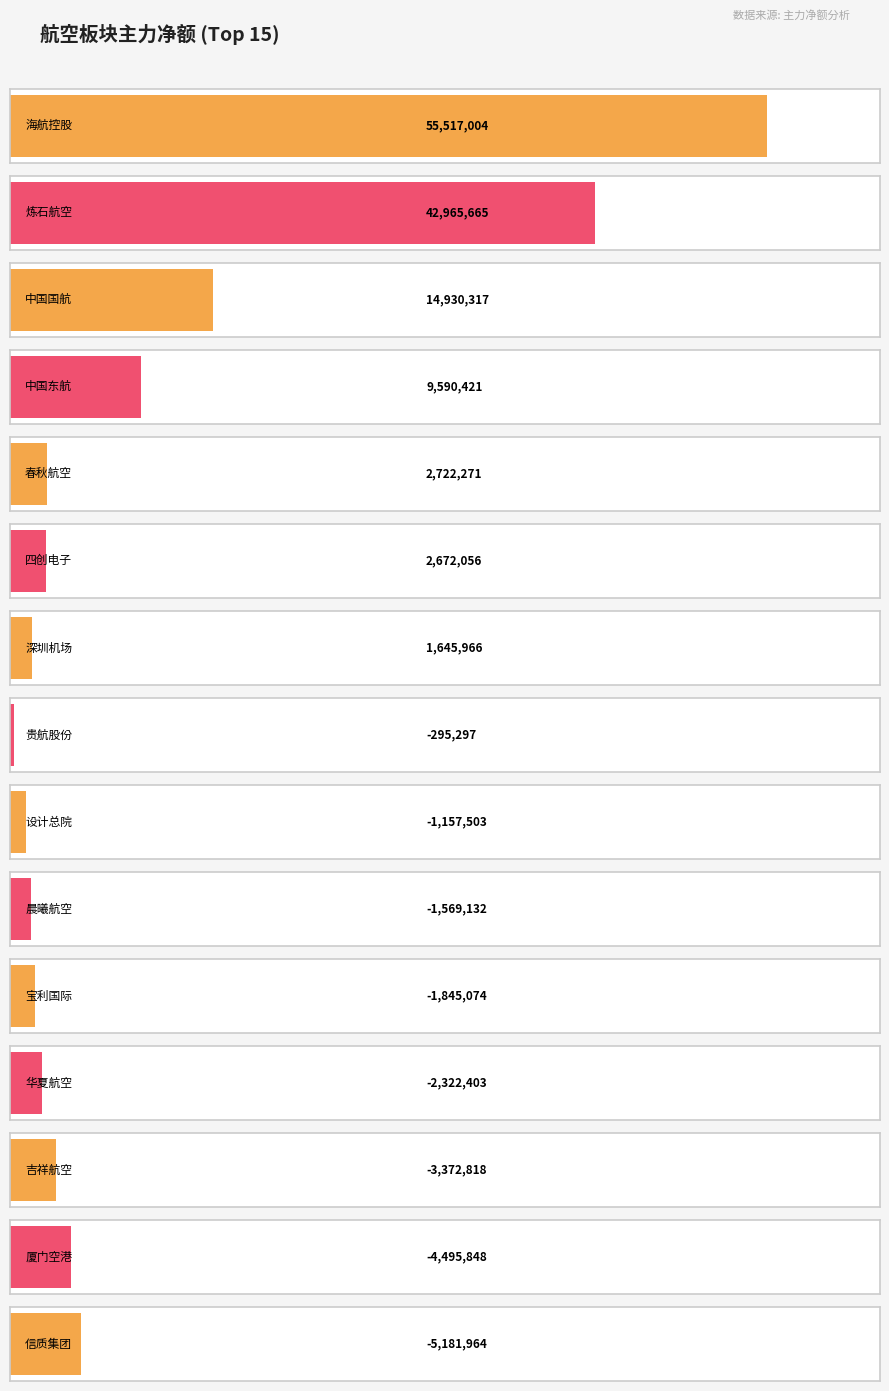

What is the sum of the 净额 values at 海航控股 and 华夏航空?

53194601